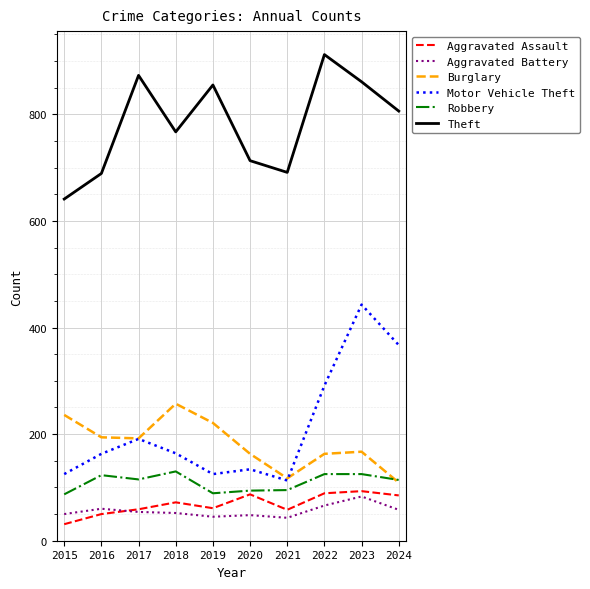

Which series has the largest total across all categories?

Theft